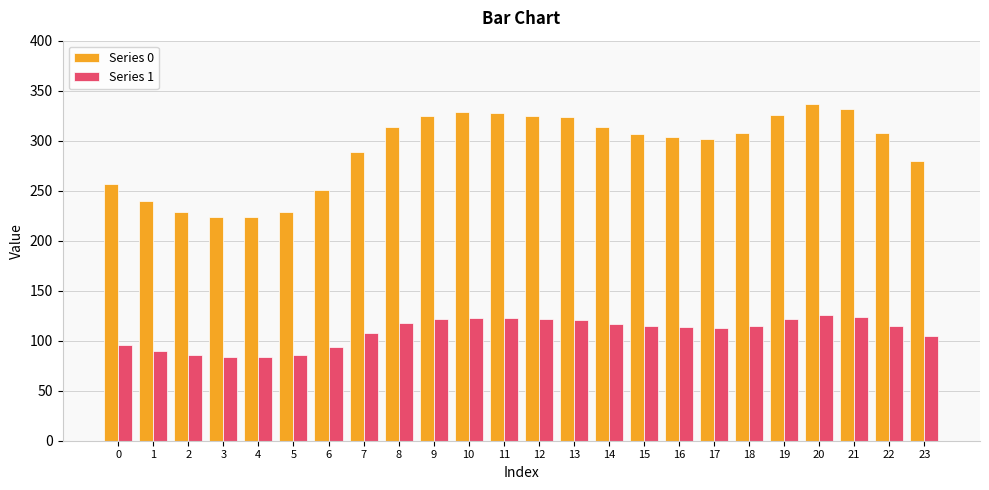

What is the minimum value for Series 1?

83.4